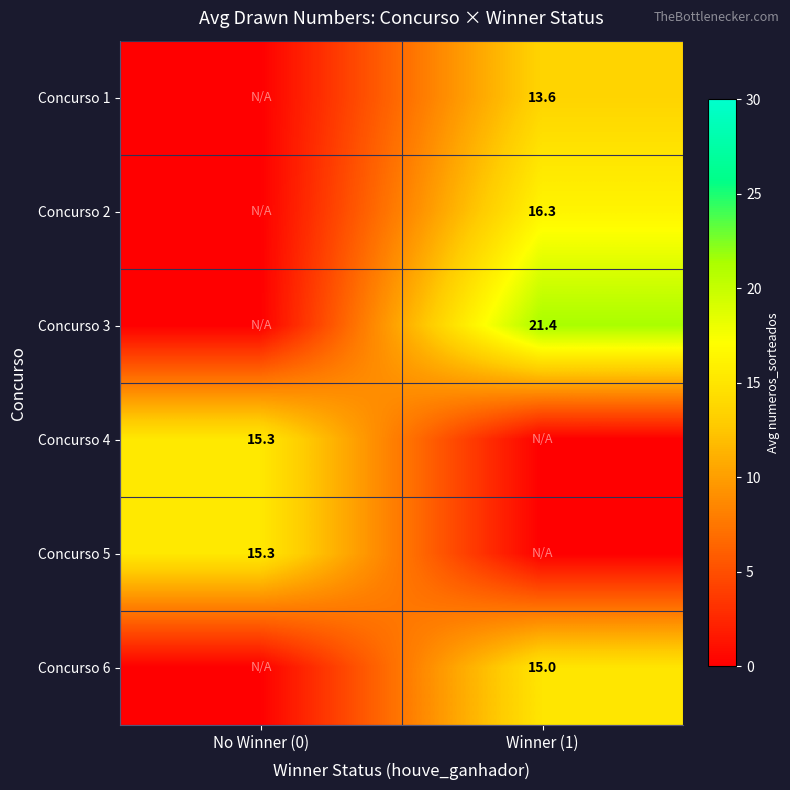

True or false: Concurso 4 has a value of 15.3 at No Winner (0).

True